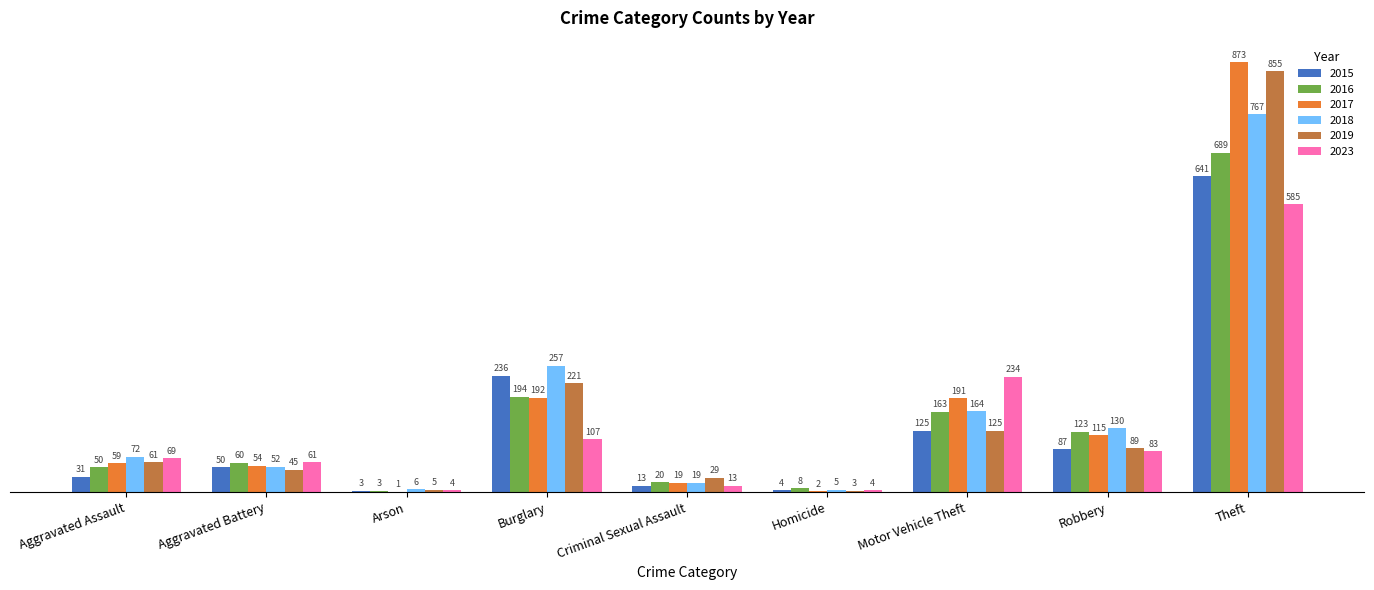

Where is 2019 nearest to the value 429?

Burglary